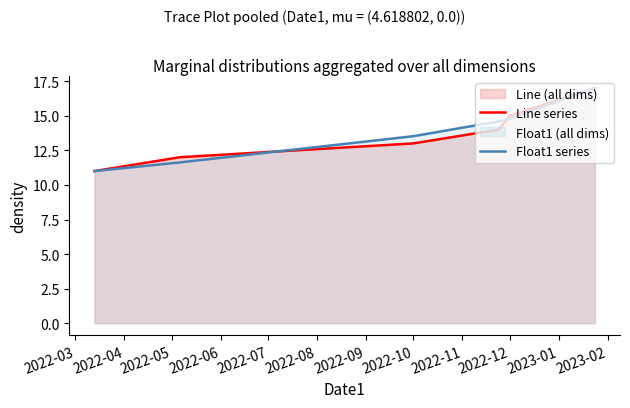

What is the difference between the maximum and minimum values in the Float1 series series?

6.0